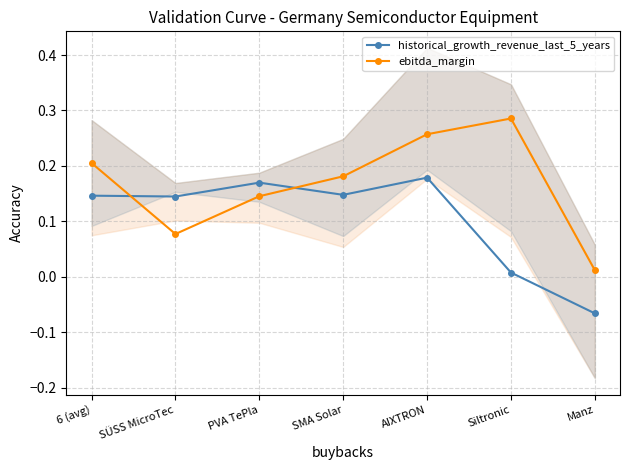

How many negative values does the historical_growth_revenue_last_5_years series have?

1